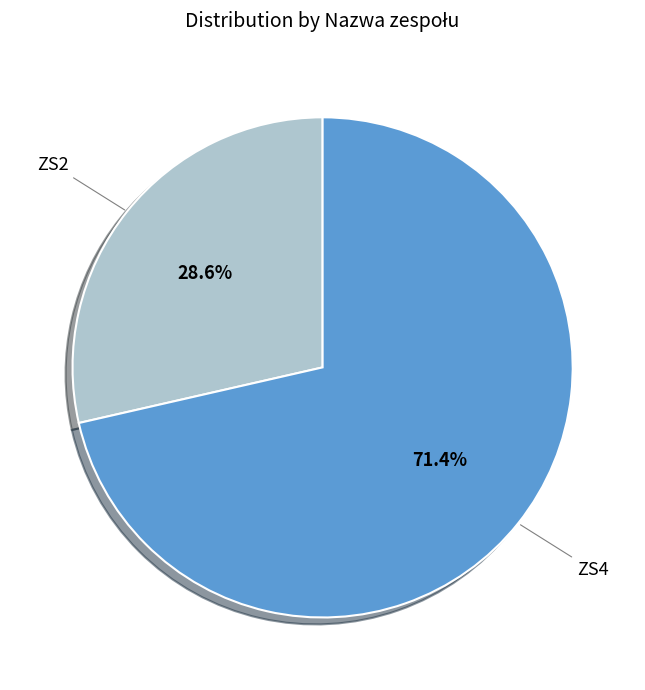

Is there a majority slice in this chart?

Yes